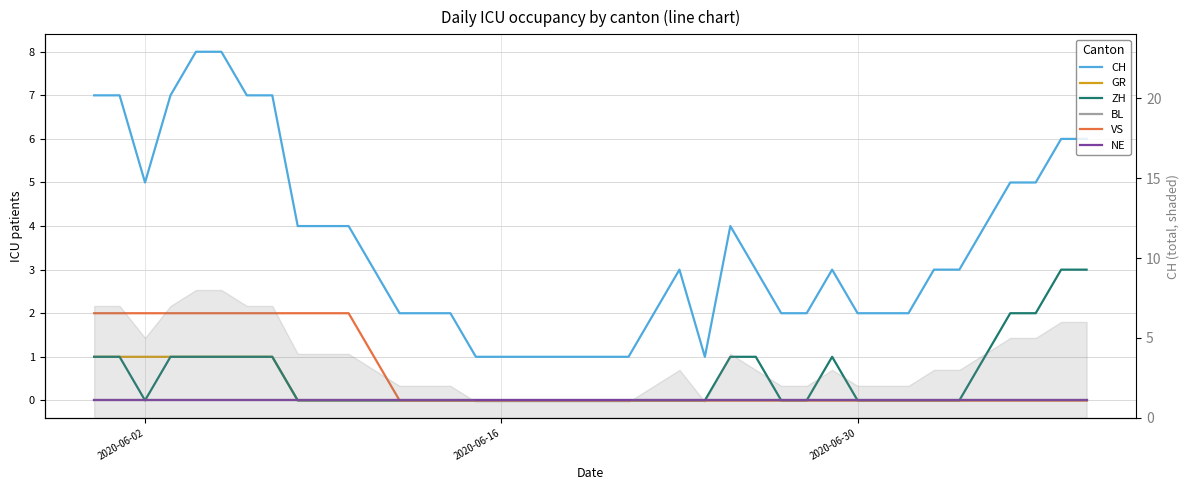

Is it true that ZH equals 0 at 2020-06-30?

True